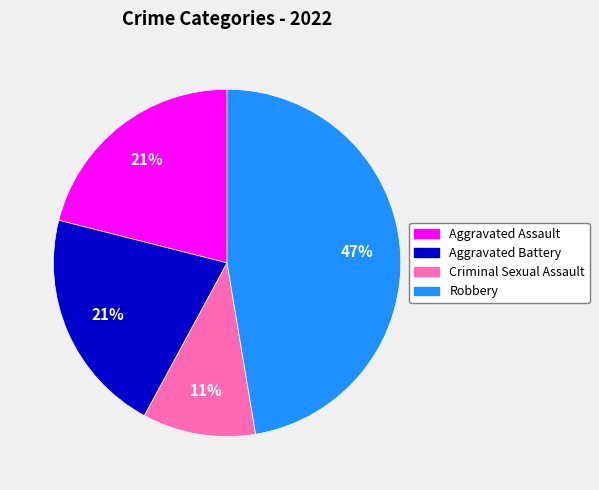

Do Aggravated Assault and Robbery together represent more than half of the pie?

Yes